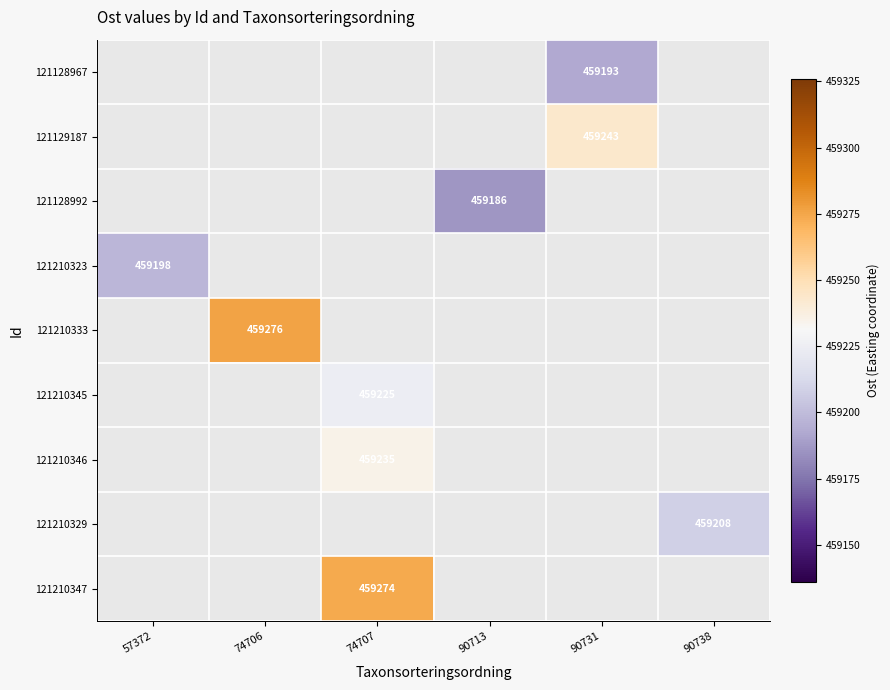

The 121128967 series shows 168902 at 90731. True or false?

False